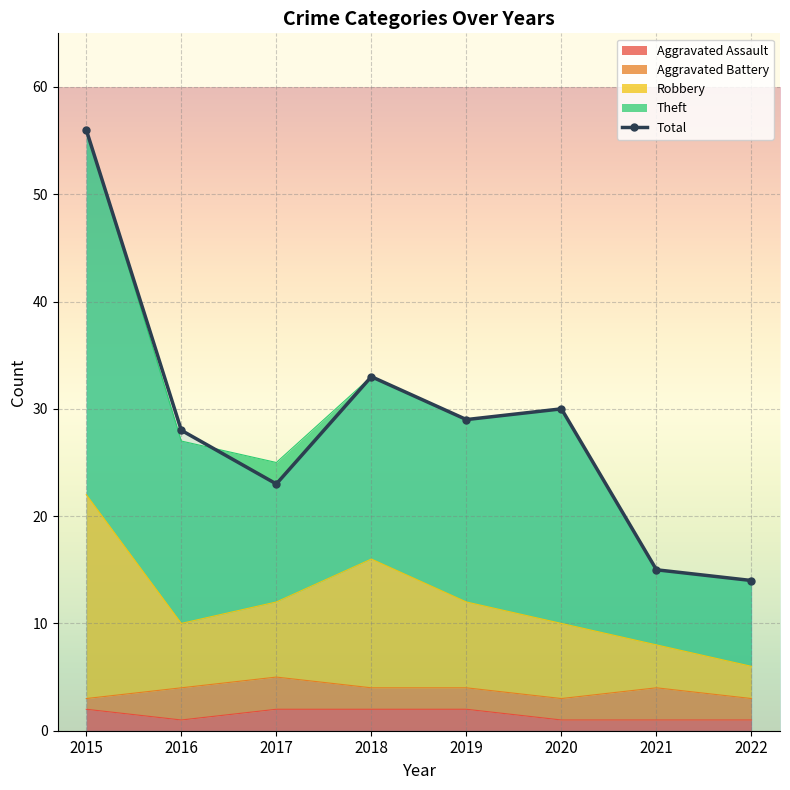

Reading left to right, what are all the values shown in this chart?

56	28	23	33	29	30	15	14